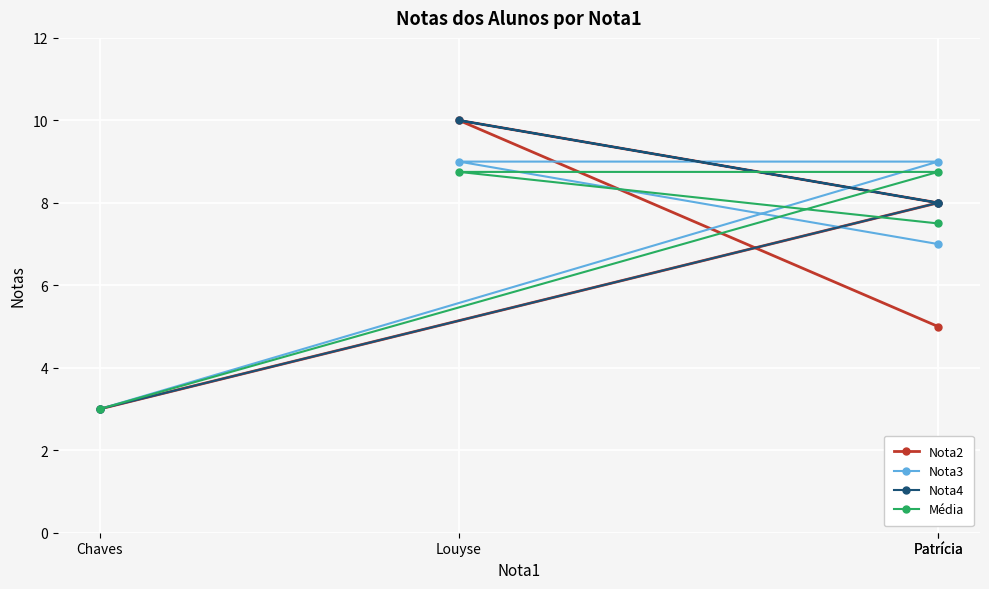

Count the Nota2 values in the range 5 to 10.

3